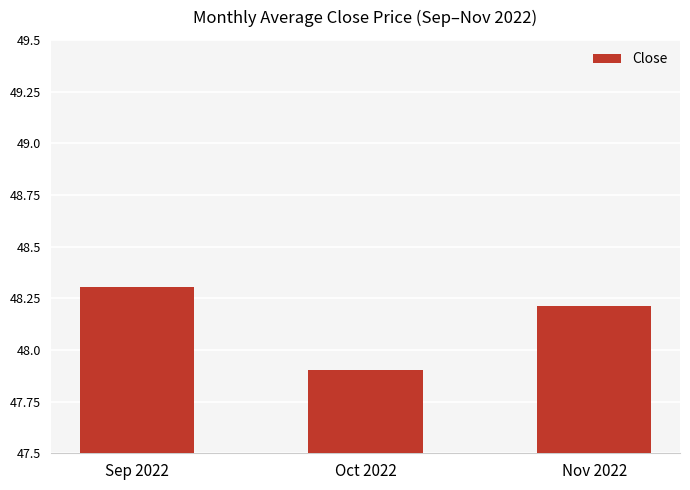

How many data points are less than 48?

1